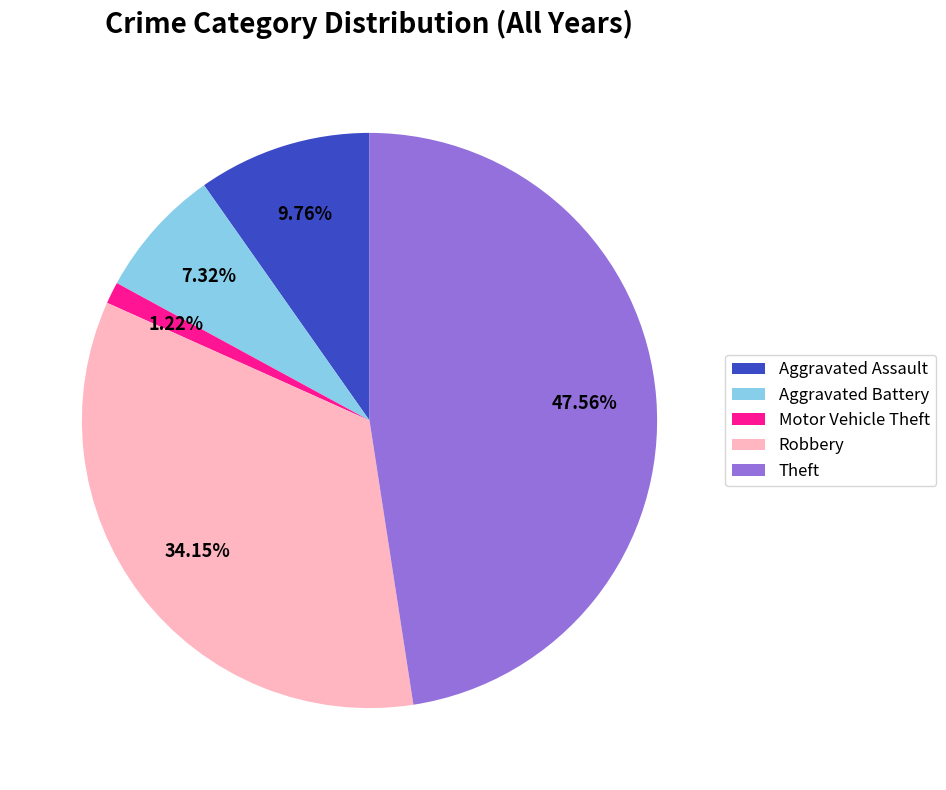

Count the number of slices in the pie.

5